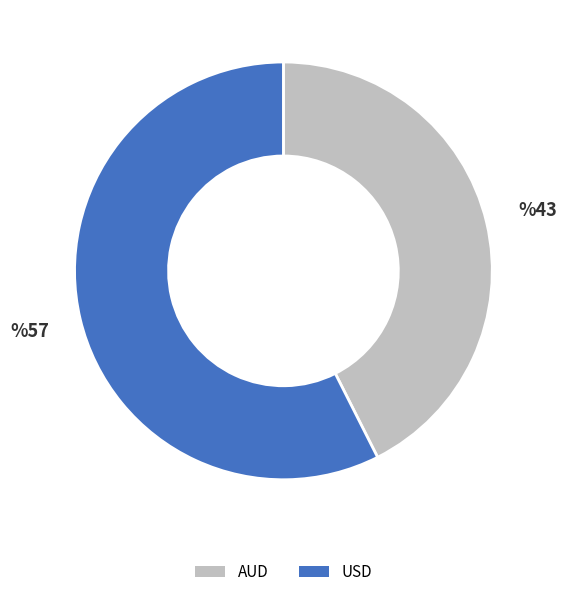

Rank the categories by value from lowest to highest.

AUD, USD